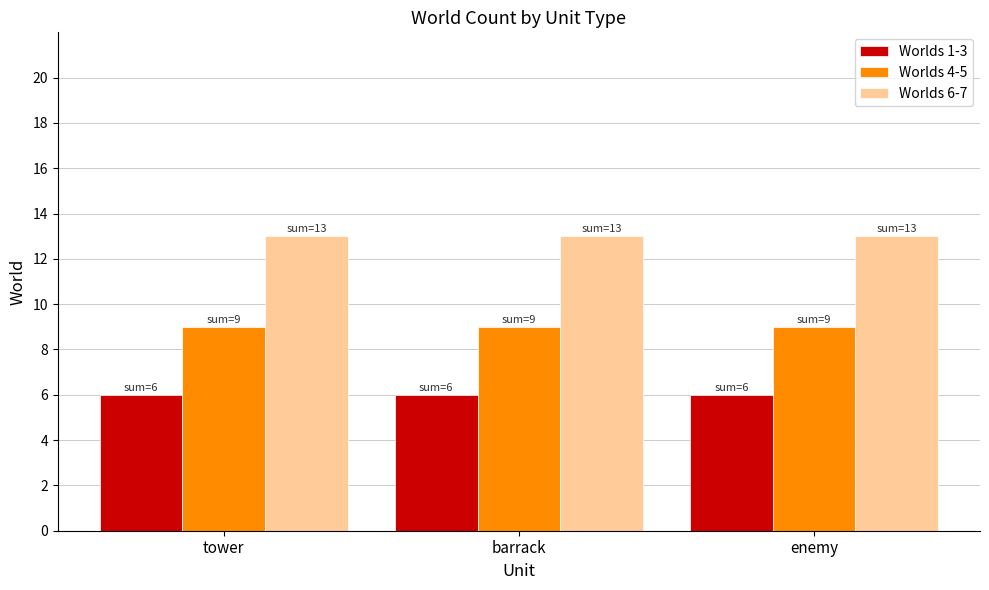

What is the maximum value for Worlds 4-5?

9